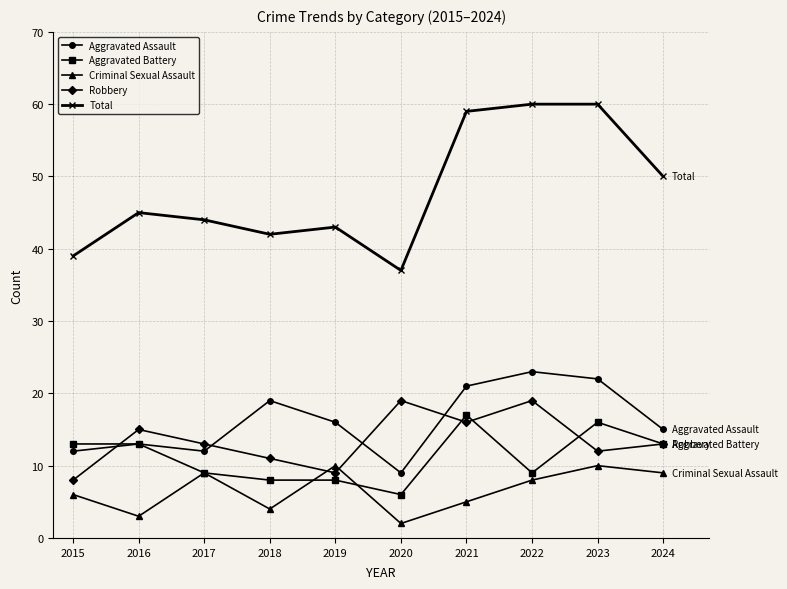

Does the chart have visible grid lines?

Yes